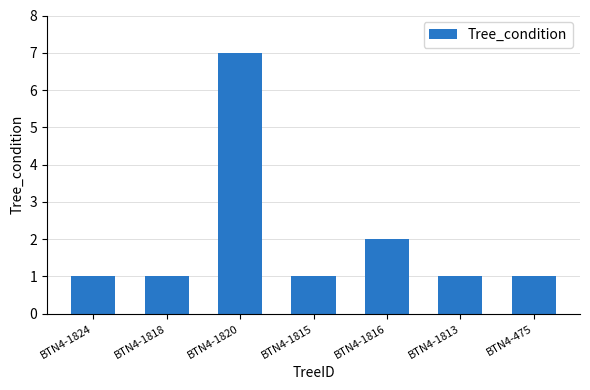

What position from the left is BTN4-475?

7